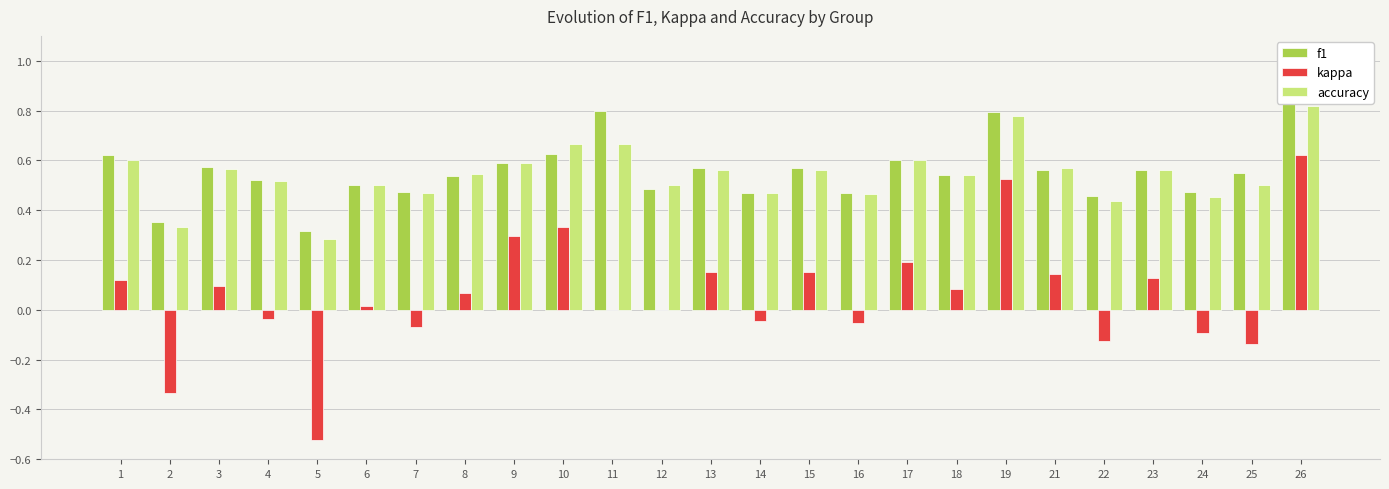

List the labels in order of f1 value, smallest first.

5, 2, 22, 14, 16, 24, 7, 12, 6, 4, 8, 18, 25, 21, 23, 13, 15, 3, 9, 17, 1, 10, 19, 11, 26